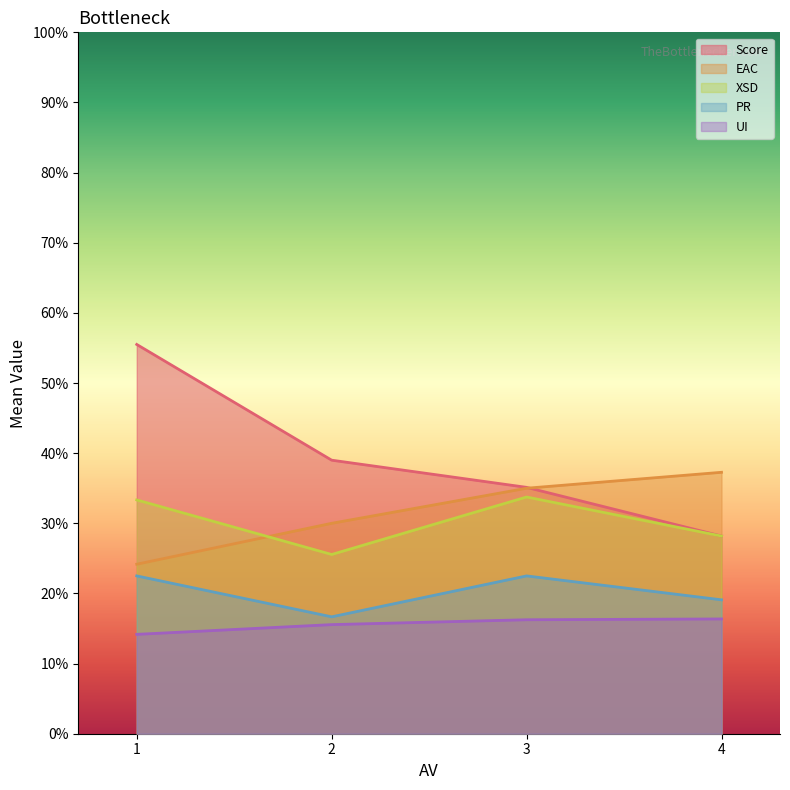

What are all the series names shown in the legend?

Score, EAC, XSD, PR, UI